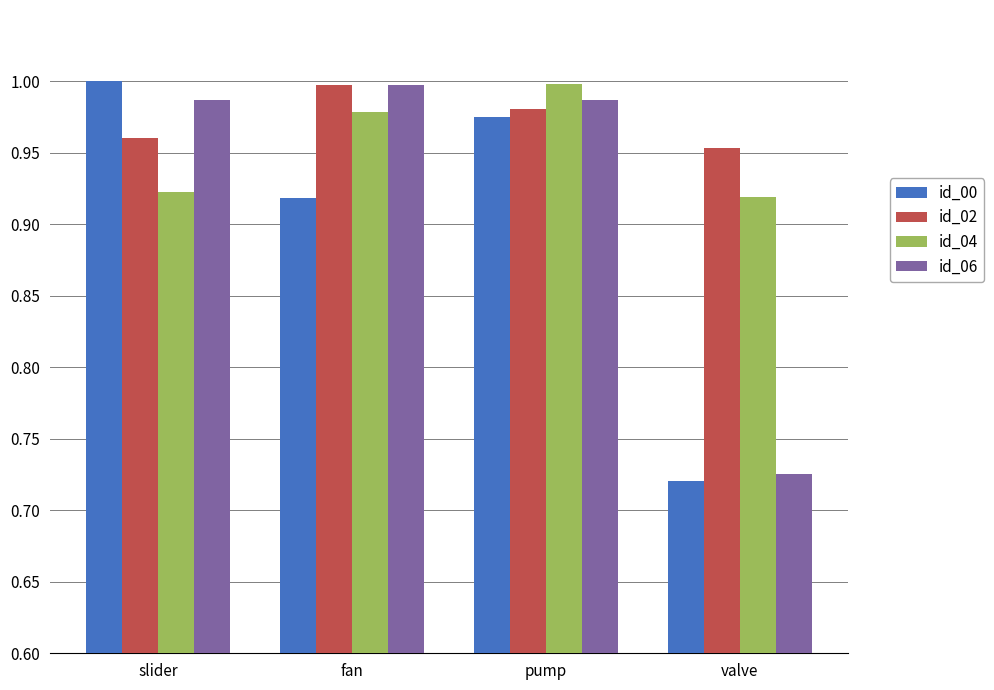

Which series has the largest range (max minus min)?

id_00